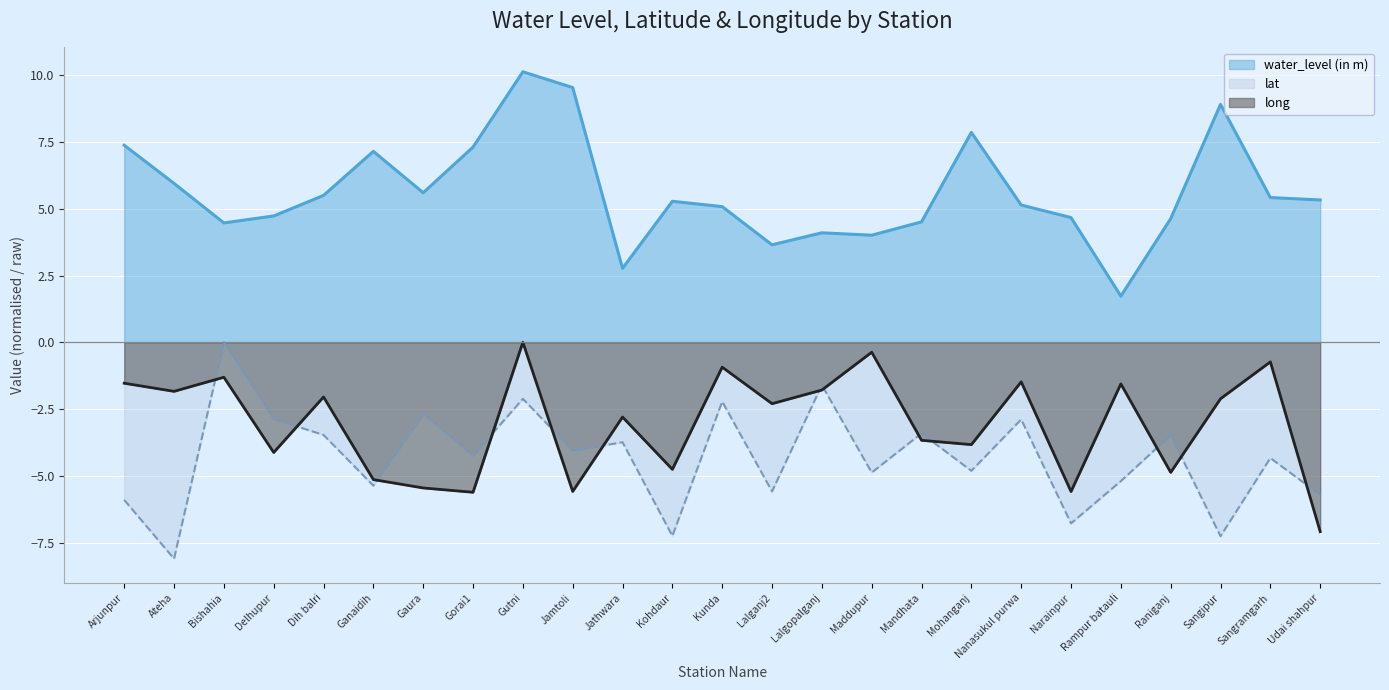

Is the value of lat at Dih balri greater than the value of long at Delhupur?

Yes